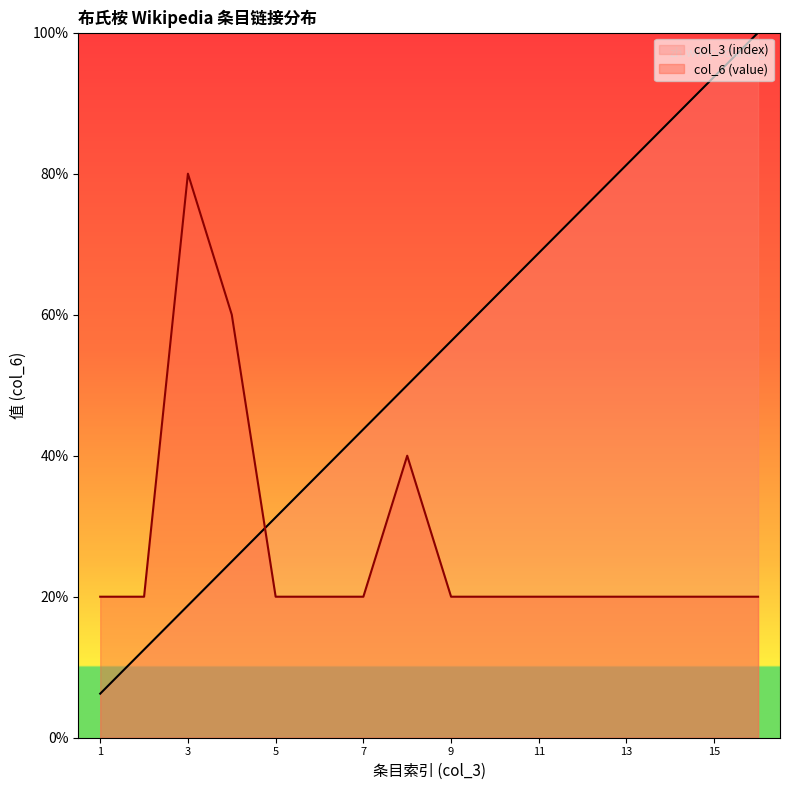

Which series changed the most between 学名 and 中国植物物种信息数据库?

col_3 (index)